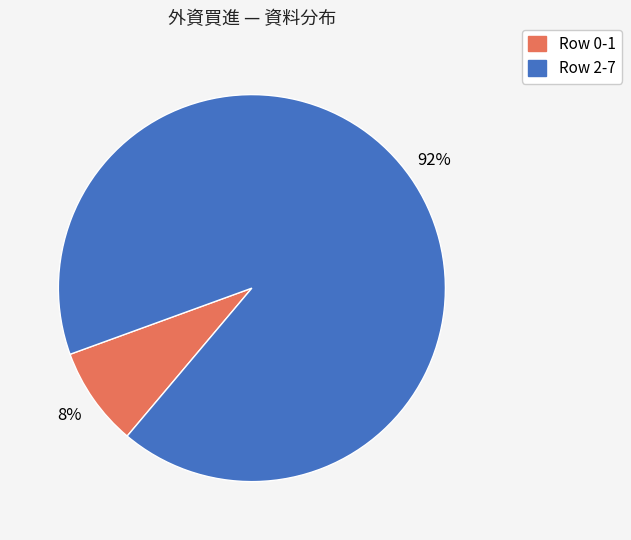

How many segments does this pie chart have?

2